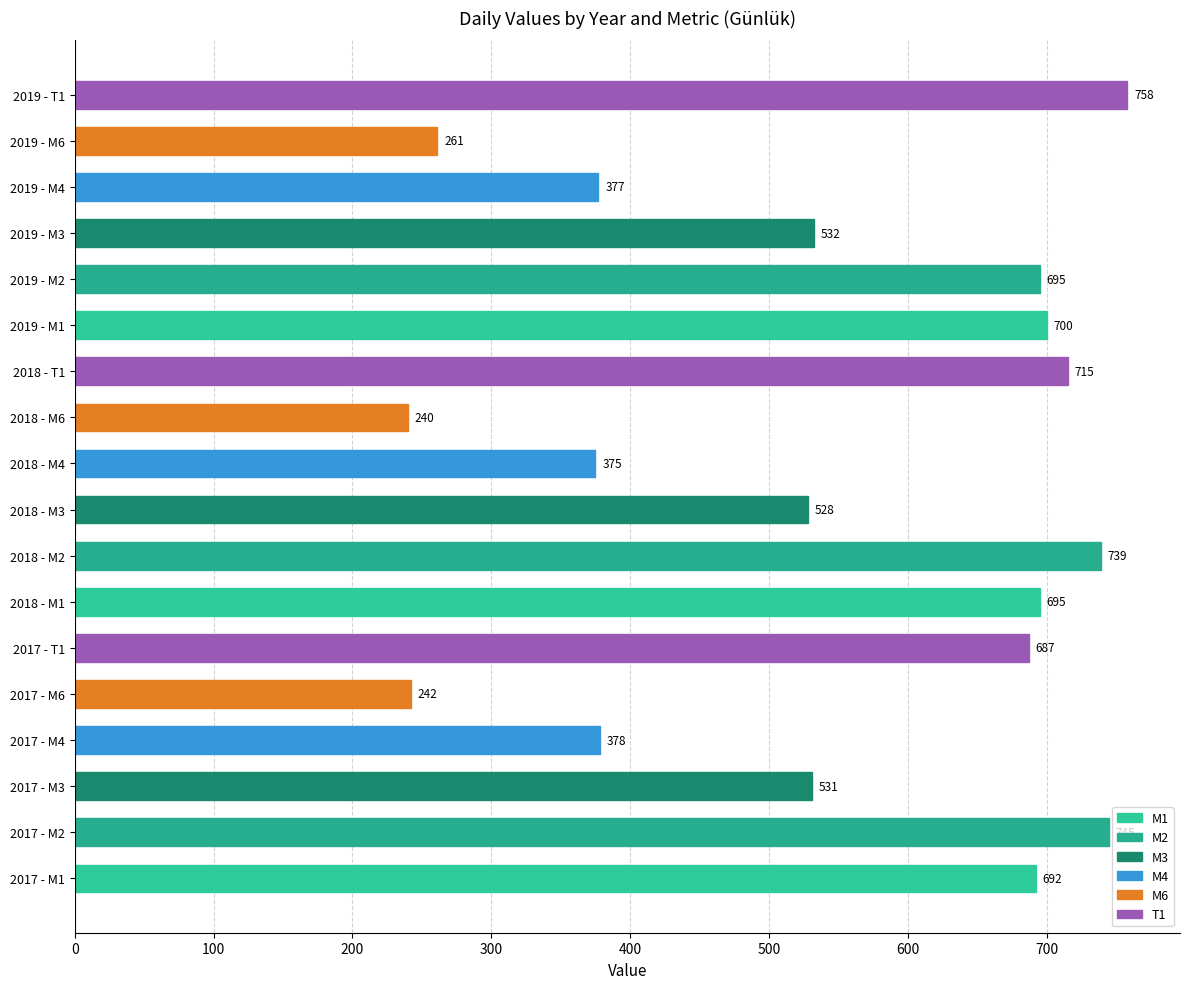

Approximately how many times larger is the value at 2018 - M3 compared to 2019 - M6?

2.0